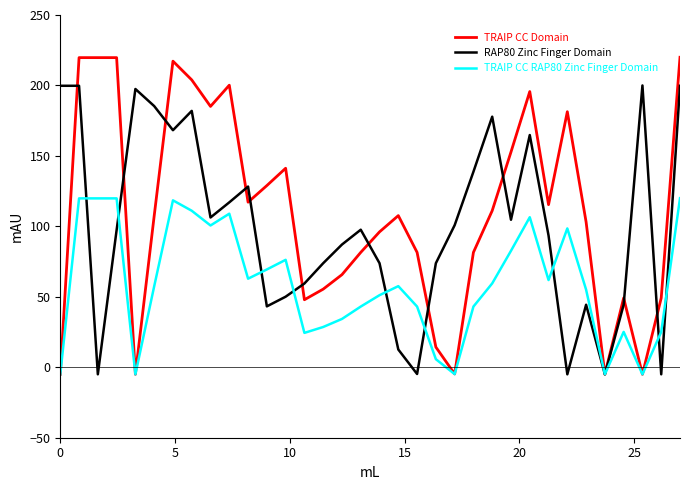

Rank the series by their average value, from highest to lowest.

TRAIP CC Domain, RAP80 Zinc Finger Domain, TRAIP CC RAP80 Zinc Finger Domain